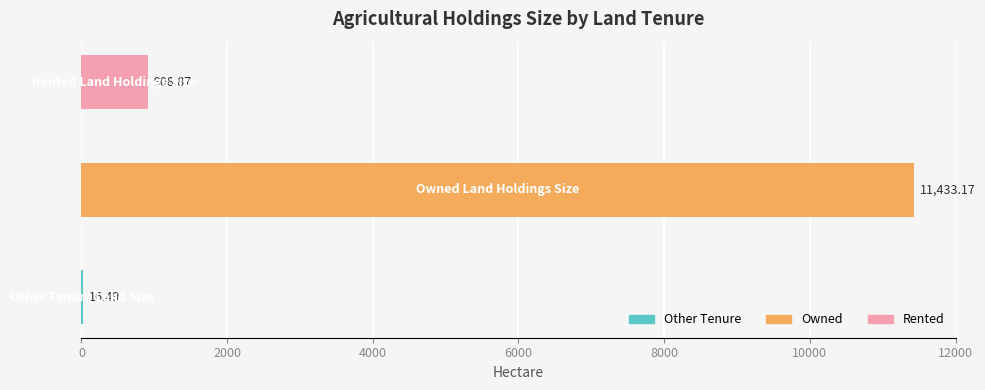

What is the sum of all values?

12358.5